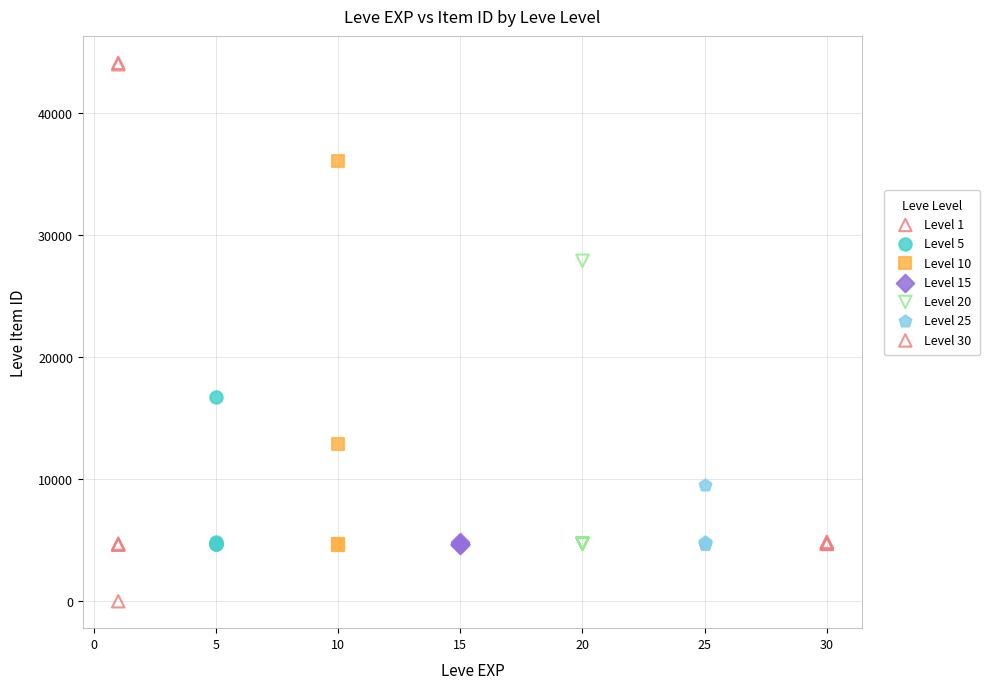

Which series contains the highest Y value?

Level 1